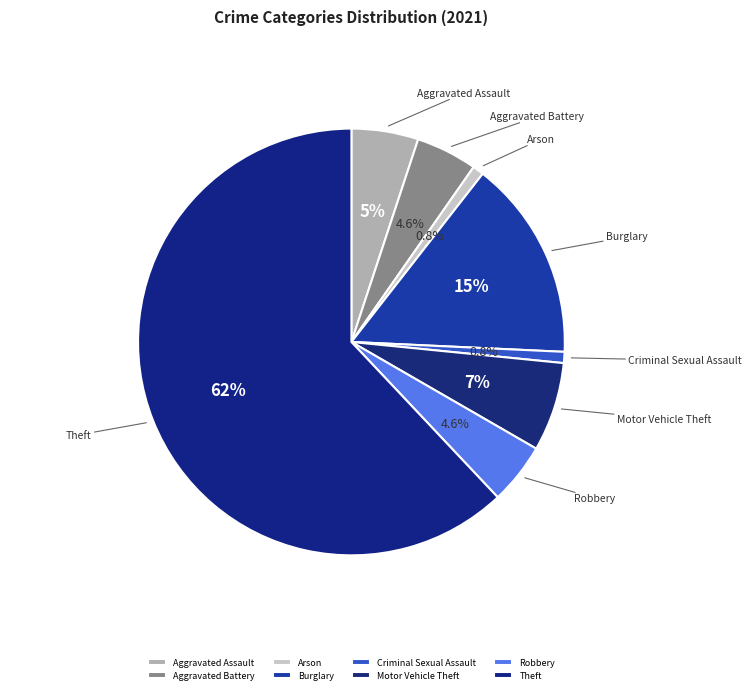

Which category has the biggest portion of the pie?

Theft